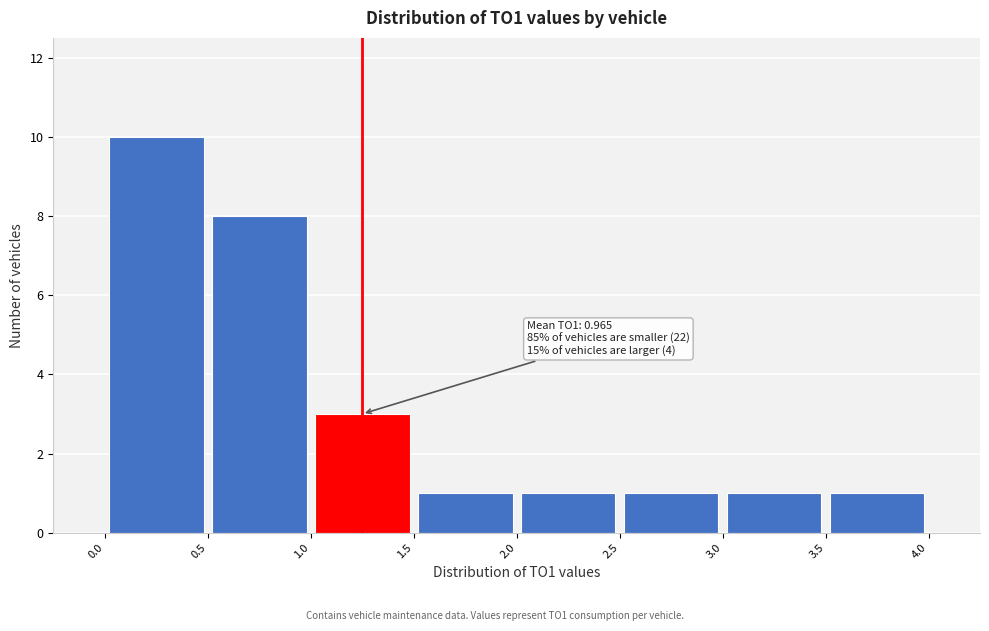

Over which range of the x-axis is the bar tallest?

0.0 to 0.5